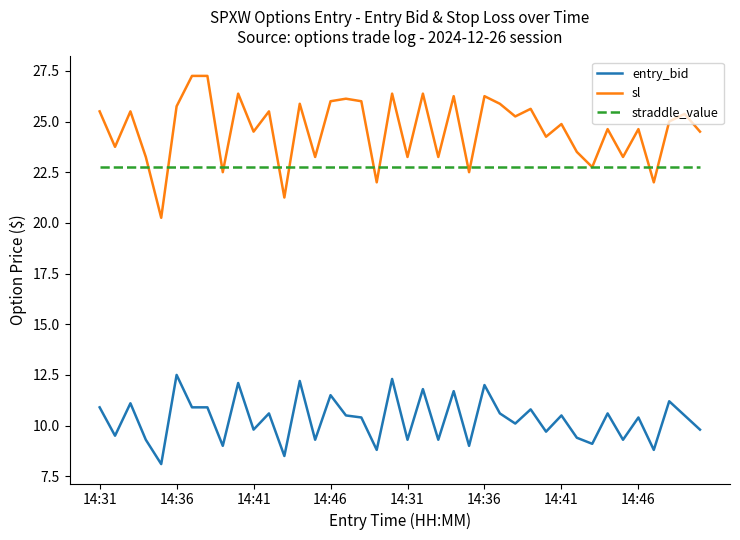

How many values in the entry_bid series exceed 10?

23